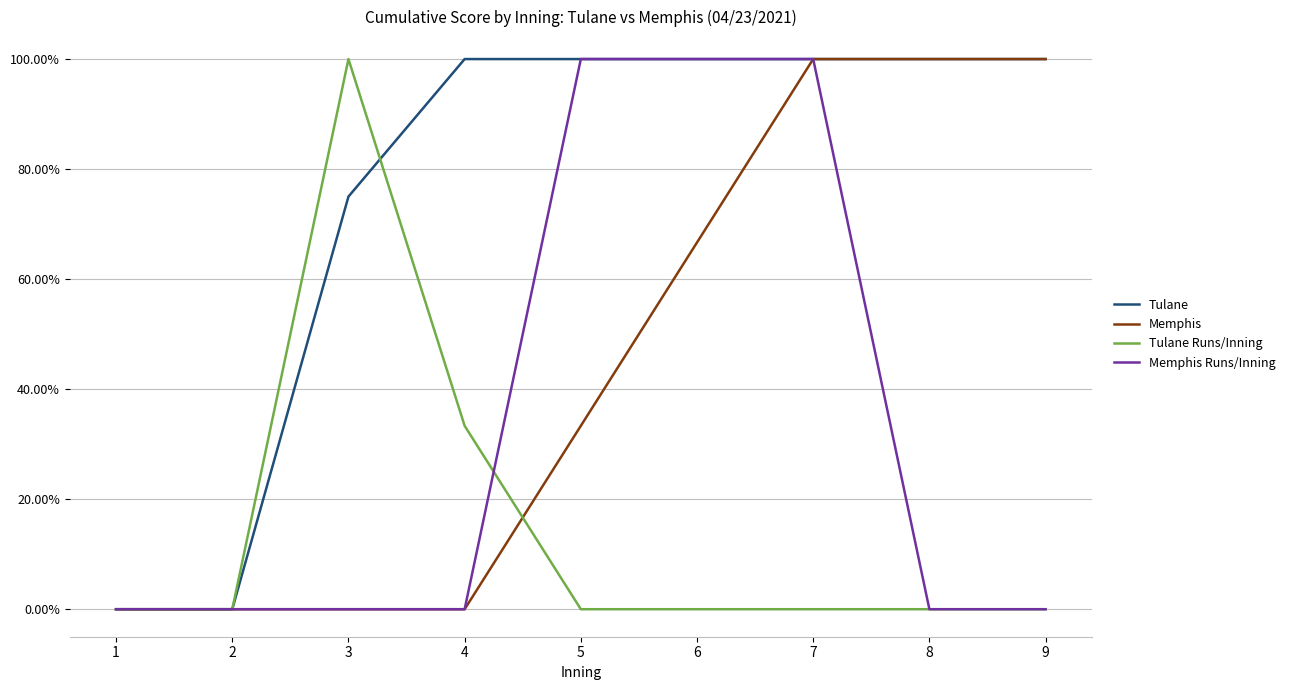

Reading right to left, transcribe all the data shown in this chart.

Tulane: 100.0	100.0	100.0	100.0	100.0	100.0	75.0	0.0	0.0
Memphis: 100.0	100.0	100.0	66.7	33.3	0.0	0.0	0.0	0.0
Tulane Runs/Inning: 0.0	0.0	0.0	0.0	0.0	33.3	100.0	0.0	0.0
Memphis Runs/Inning: 0.0	0.0	100.0	100.0	100.0	0.0	0.0	0.0	0.0